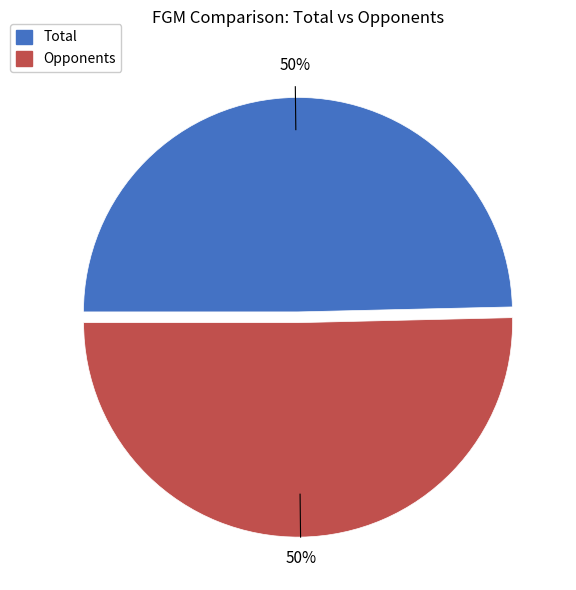

What is the ratio of the value at Opponents to the value at Total?

1.0